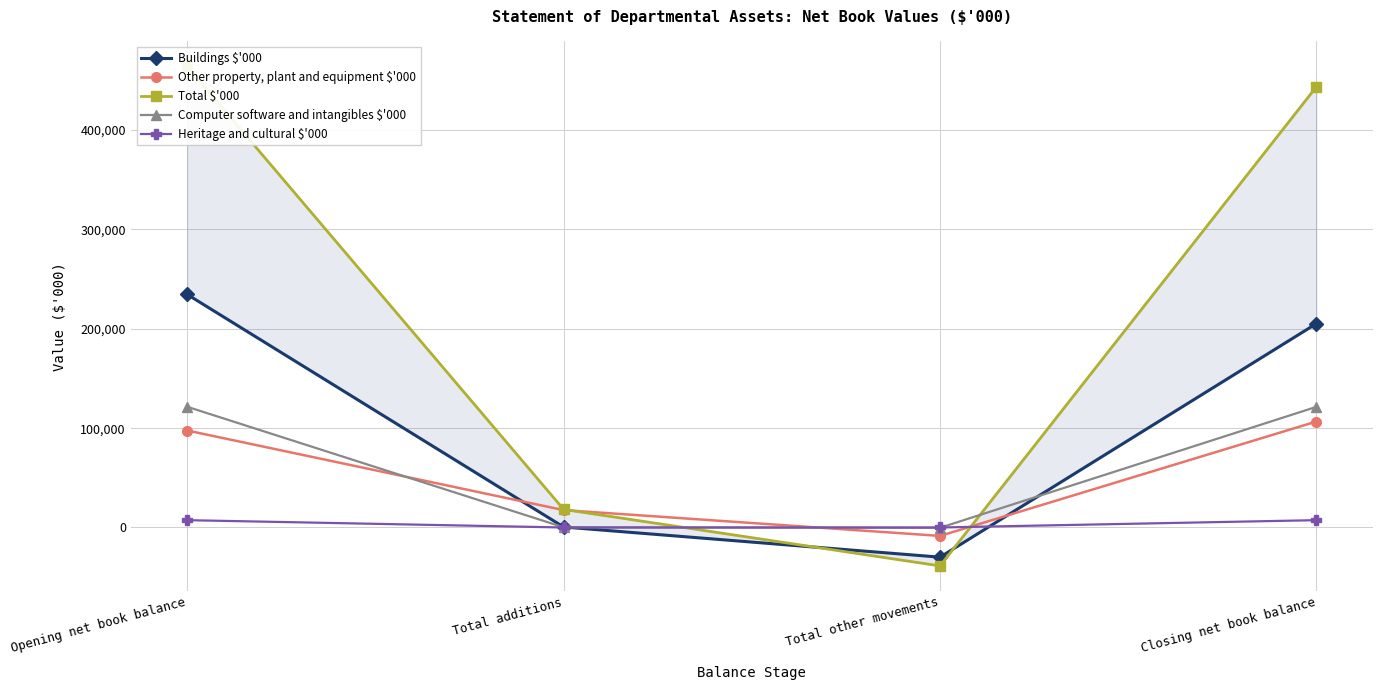

True or false: Heritage and cultural $'000 has more than 2 points higher than both neighbors.

False